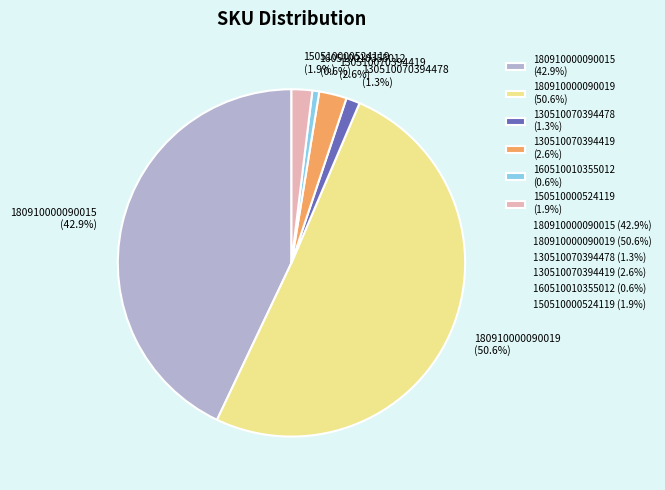

Count the number of slices in the pie.

6